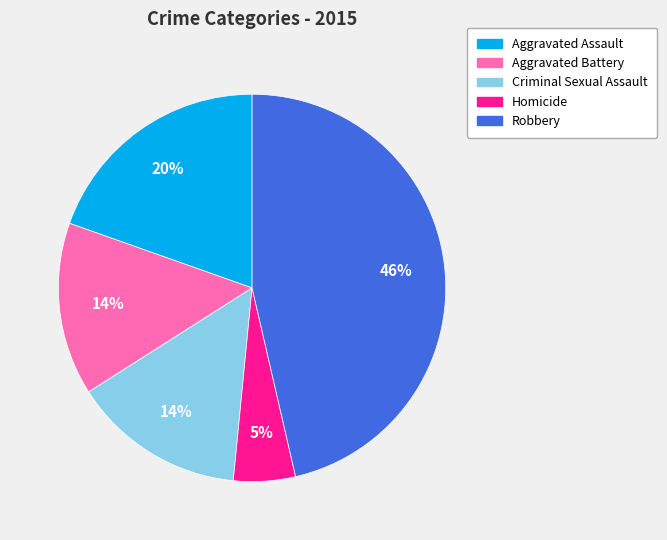

What is the largest slice in the pie chart?

Robbery